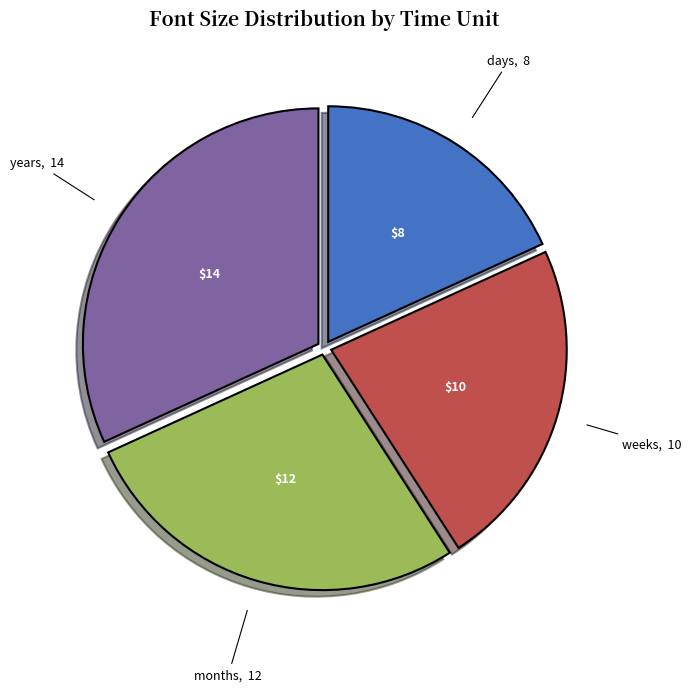

Is there a majority slice in this chart?

No